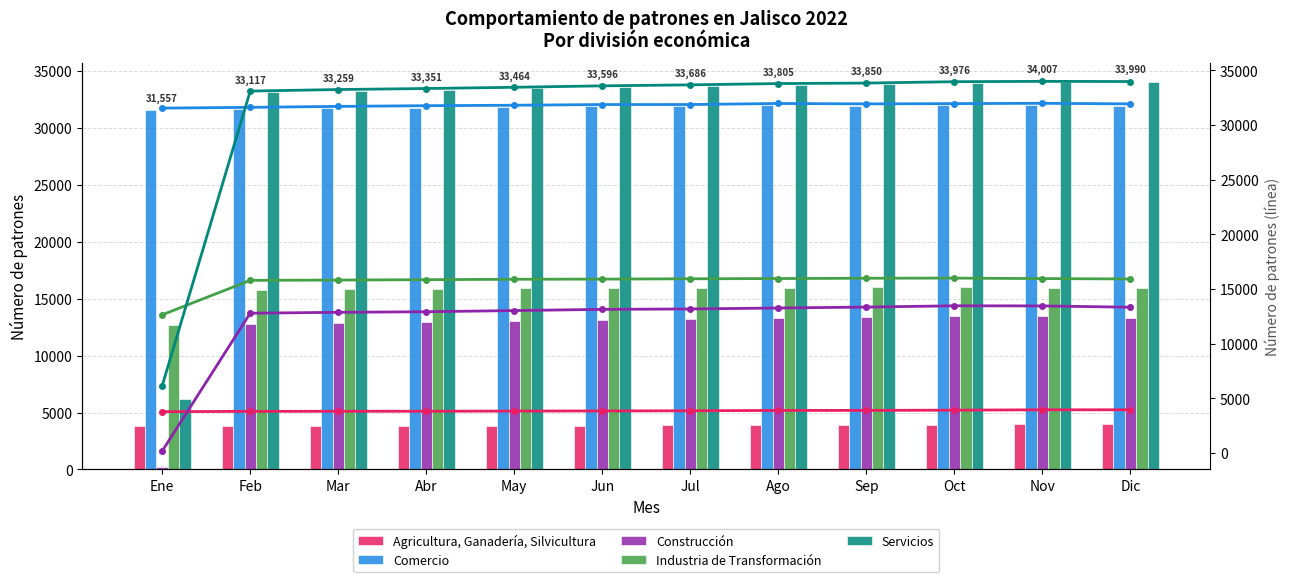

The Servicios series shows 59581 at May. True or false?

False